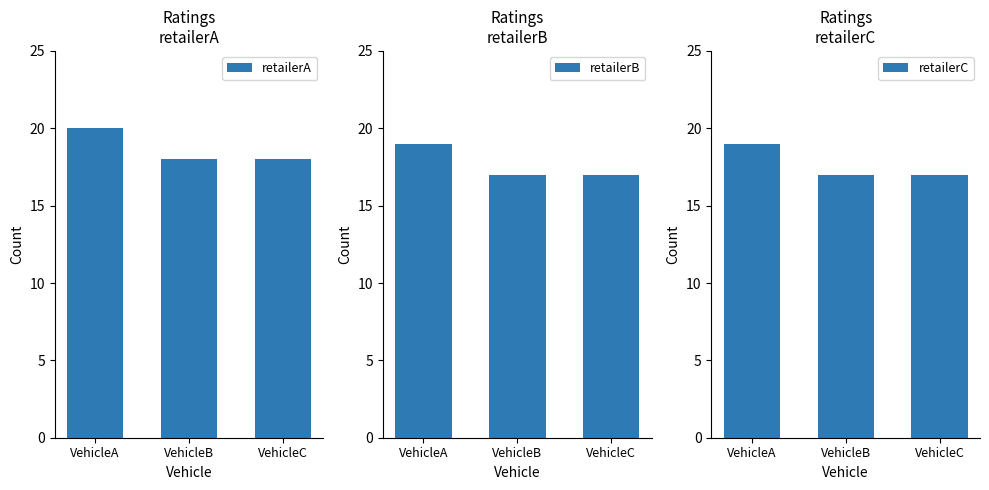

Which category has the lowest value in the retailerB series?

VehicleB